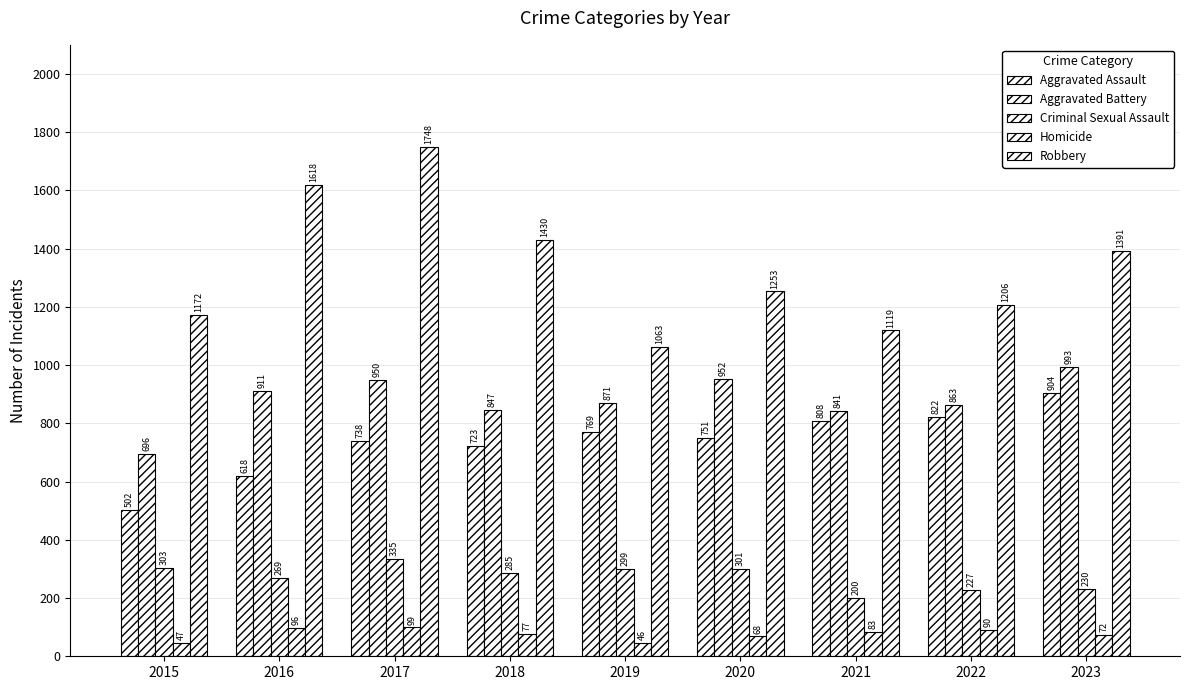

At which label does Homicide first exceed 77?

2016